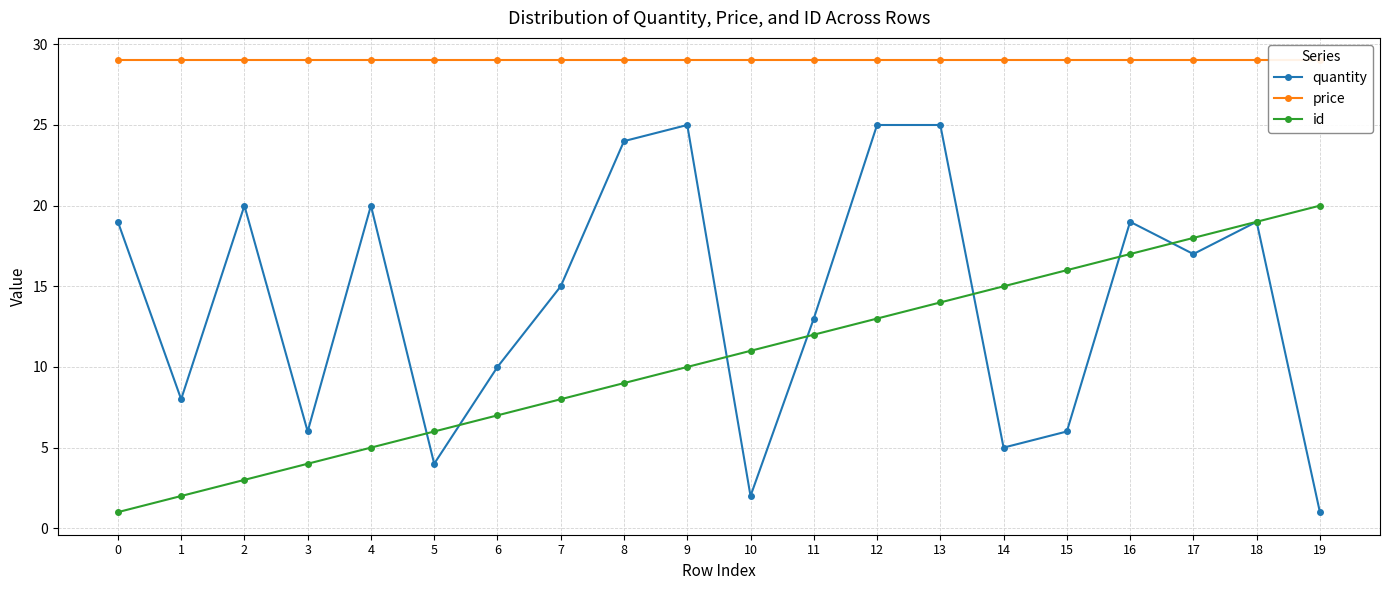

What are all the series names shown in the legend?

quantity, price, id